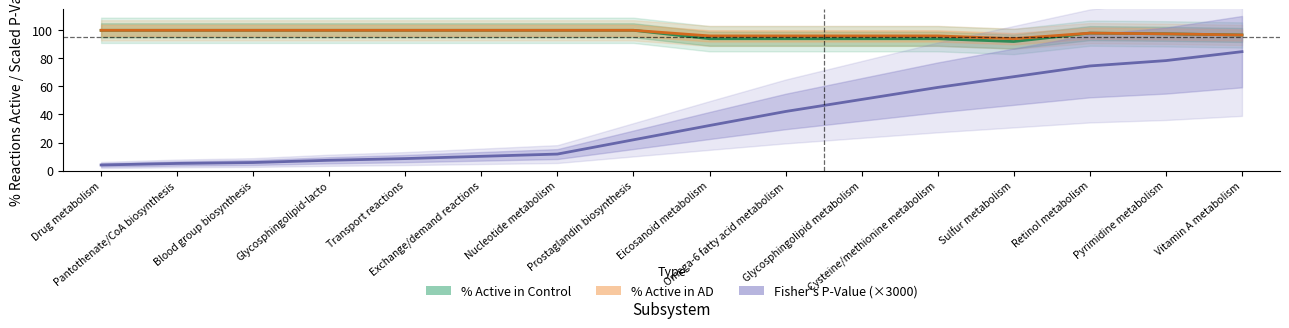

What is the sum of the % Active in Control values at Nucleotide metabolism and Pantothenate/CoA biosynthesis?

200.0